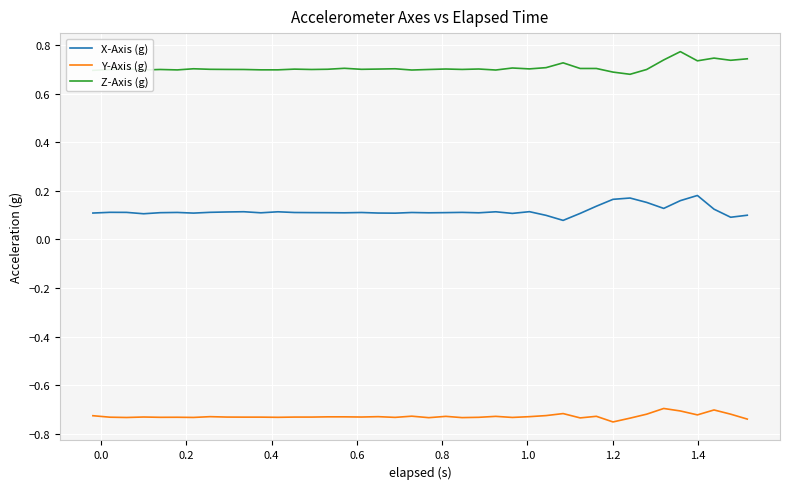

Rank the series by their maximum value, from highest to lowest.

Z-Axis (g), X-Axis (g), Y-Axis (g)